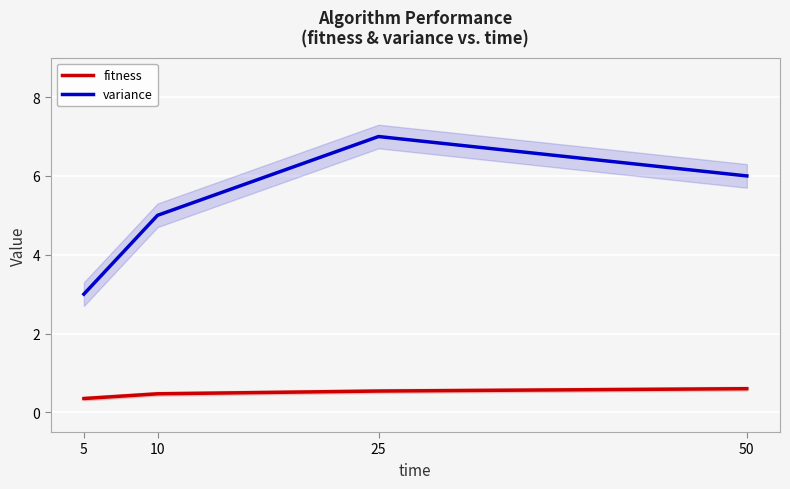

Which series has the largest range (max minus min)?

variance